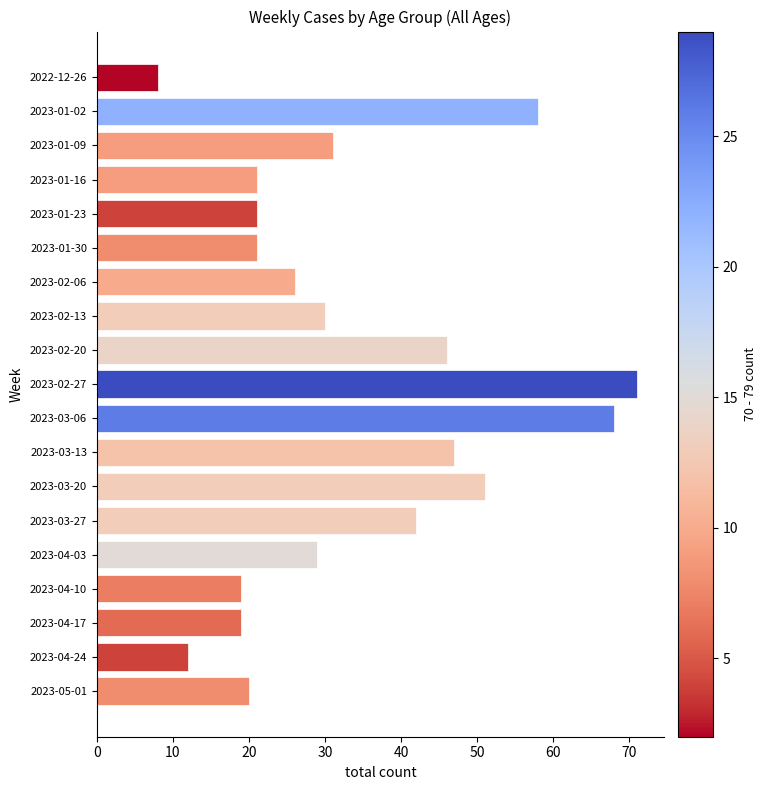

At which label is the value closest to 39?

2023-03-27